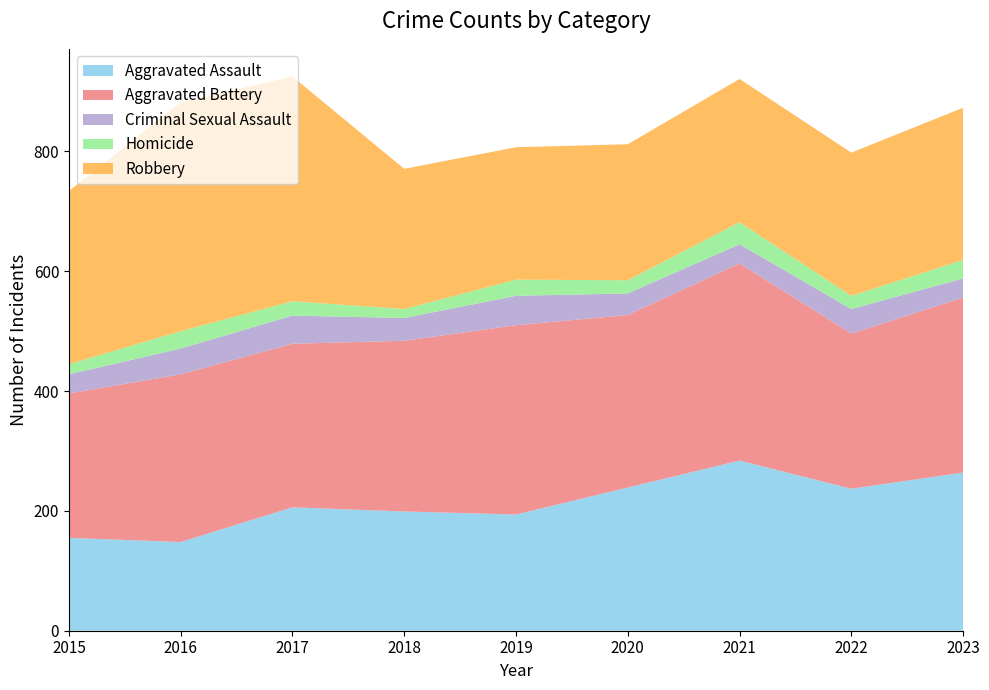

Reading left to right, extract all data points from this chart.

Aggravated Assault: 155	148	206	199	194	239	284	237	264
Aggravated Battery: 241	280	273	285	316	288	329	259	292
Criminal Sexual Assault: 32	43	47	38	49	36	32	41	32
Homicide: 17	29	24	15	27	22	37	22	31
Robbery: 289	382	375	234	221	227	239	239	254